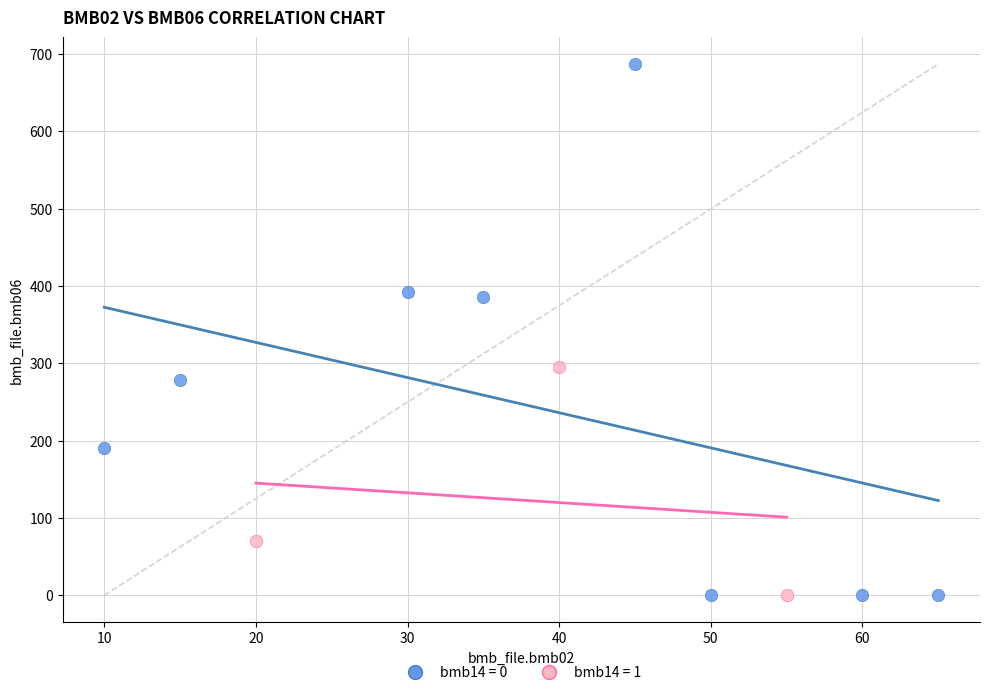

Which series reaches the maximum Y coordinate?

bmb14 = 0